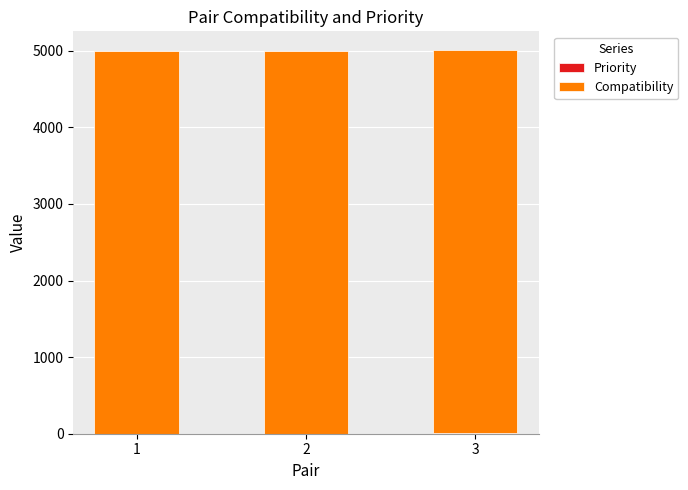

Are the bars grouped side by side (vs. stacked)?

No